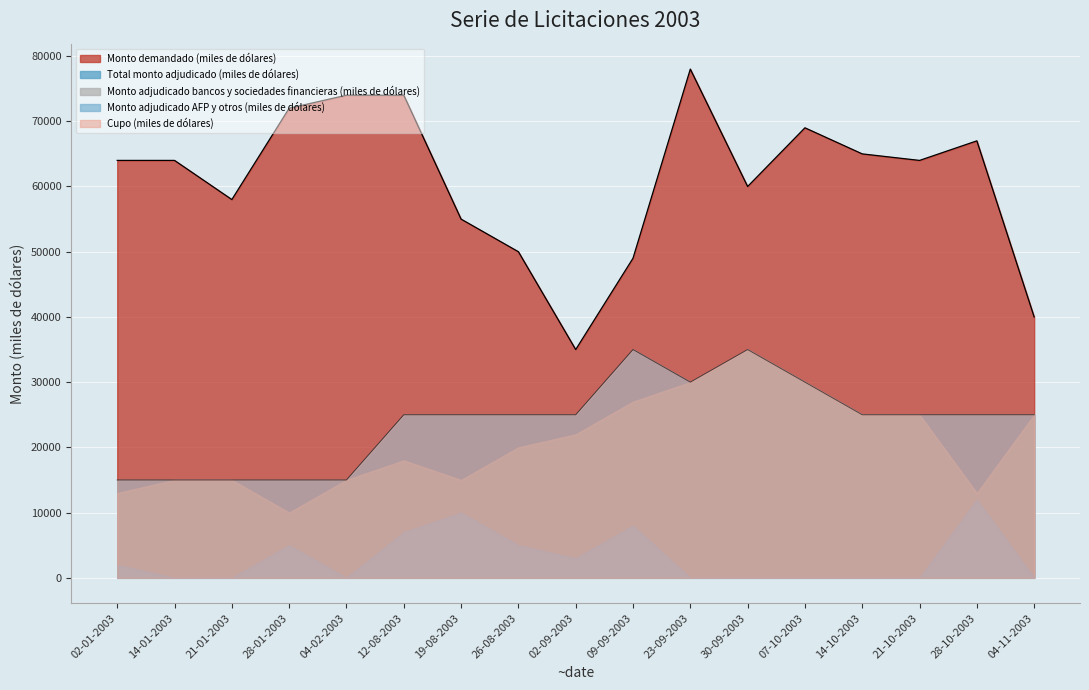

True or false: Monto adjudicado AFP y otros (miles de dólares) has more than 0 points higher than both neighbors.

True